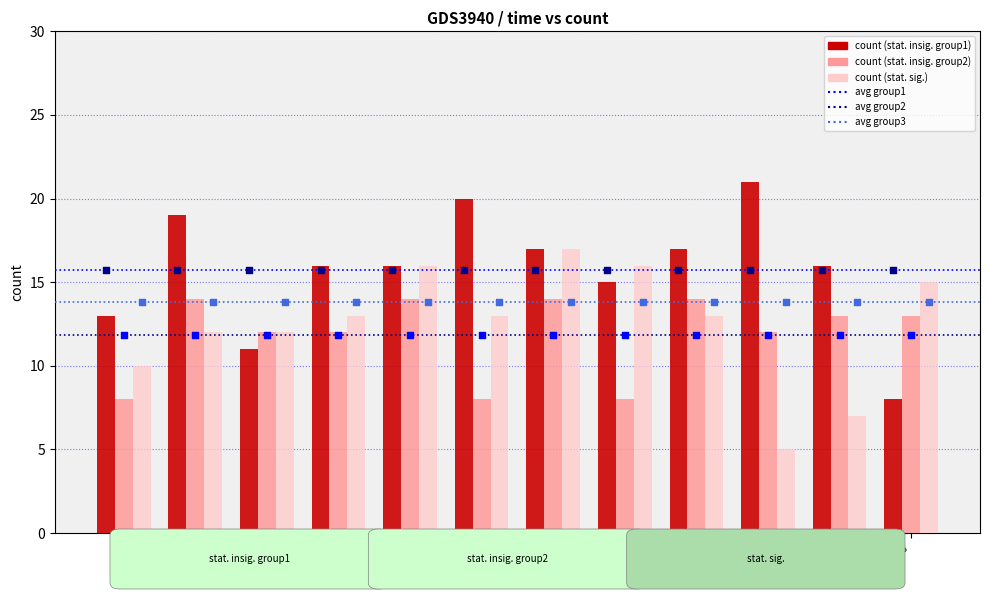

Which series reaches the maximum Y coordinate?

count (stat. insig. group1)